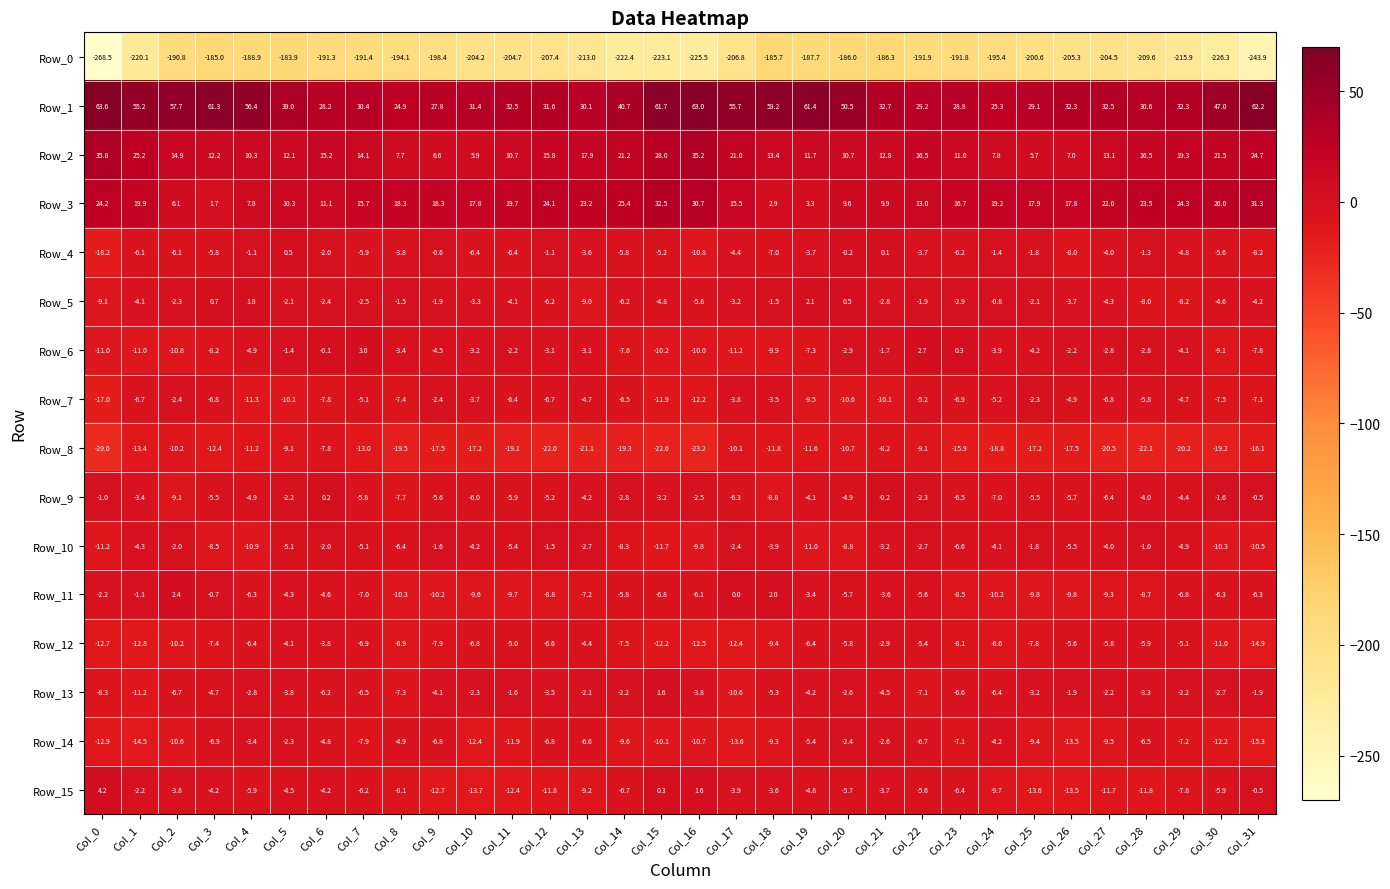

What is the total value across all series at Col_7?

-200.1